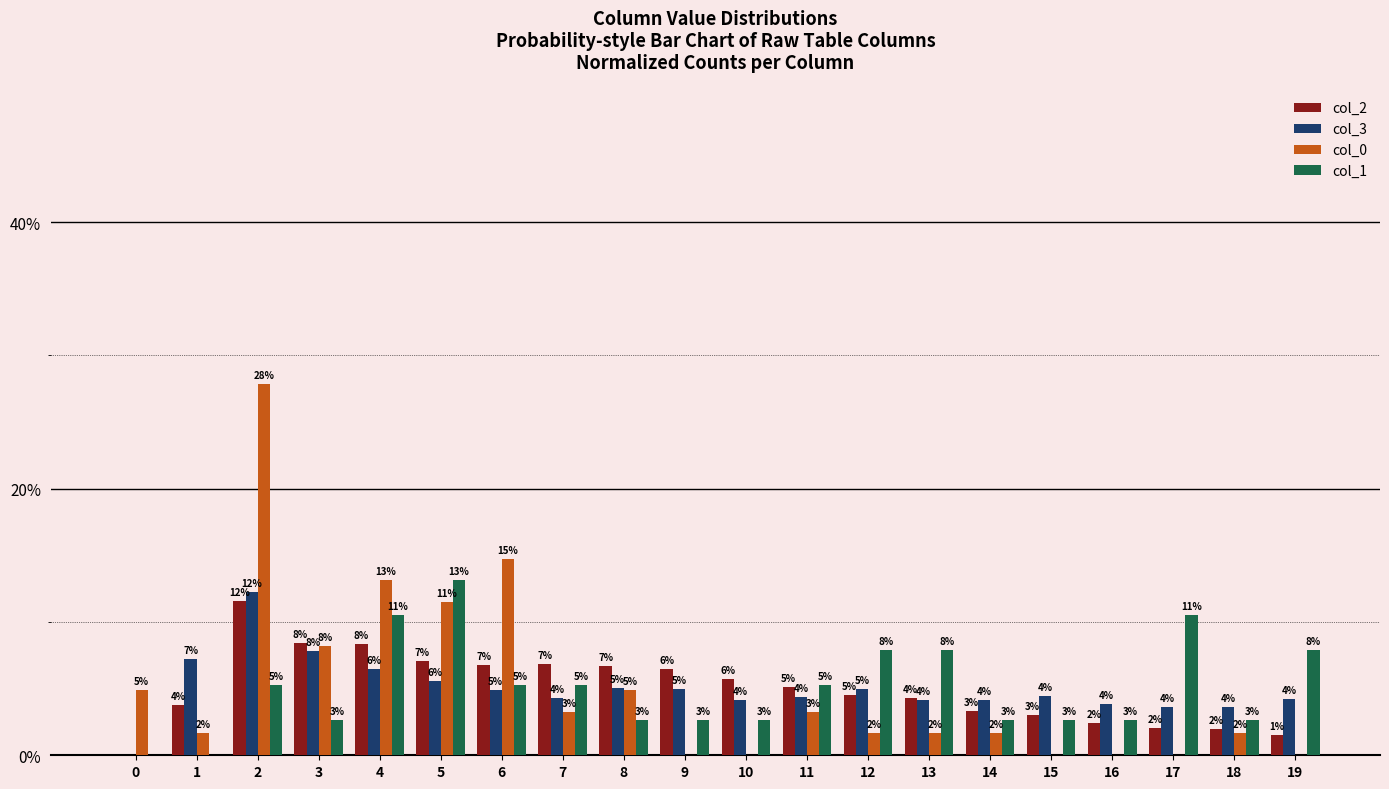

What are all the series names shown in the legend?

col_2, col_3, col_0, col_1